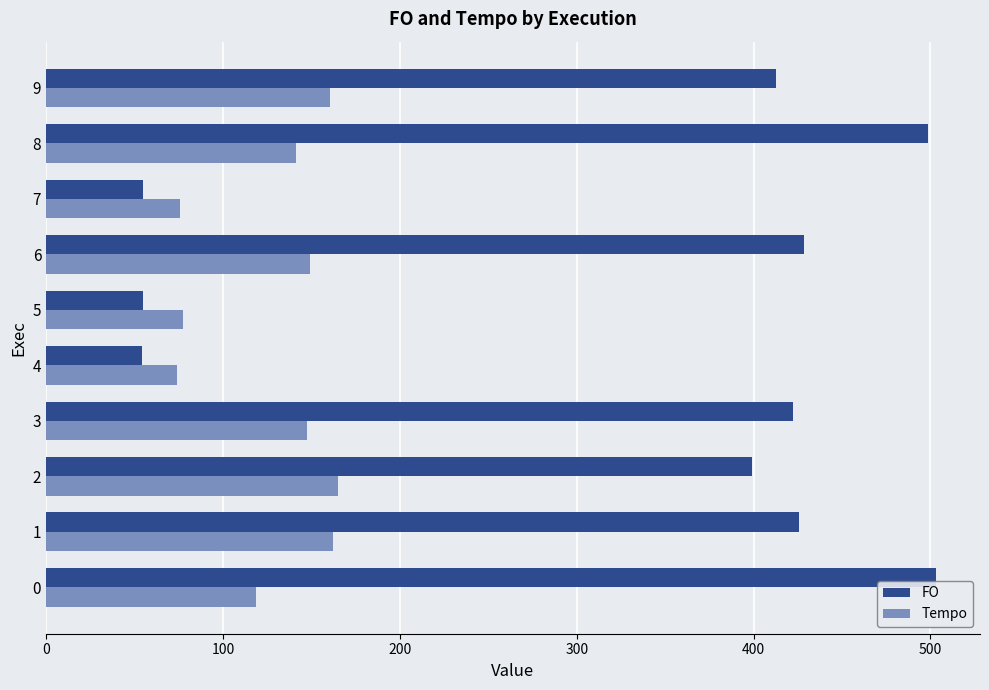

What is the minimum value for FO?

54.2